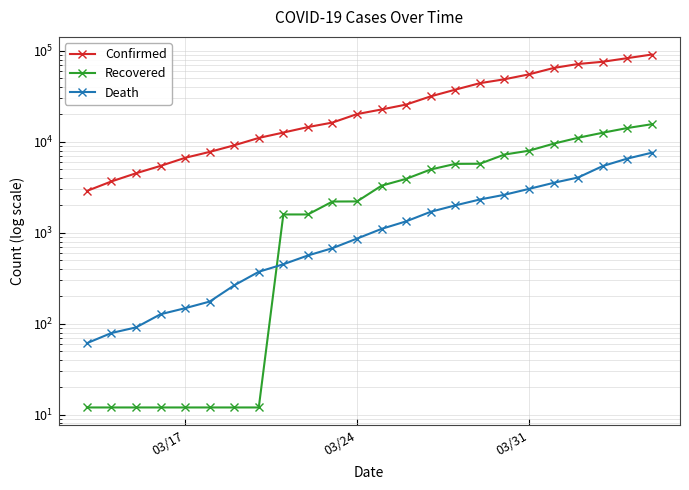

What is the difference between the second highest and minimum values in the Confirmed series?

80002